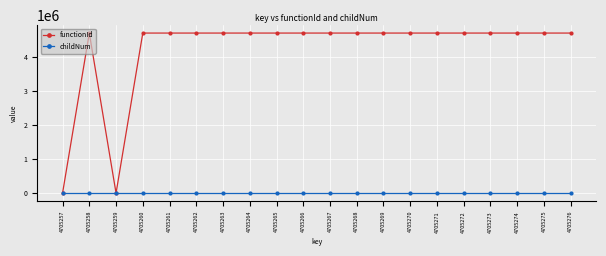

Which series has the largest total across all categories?

functionId